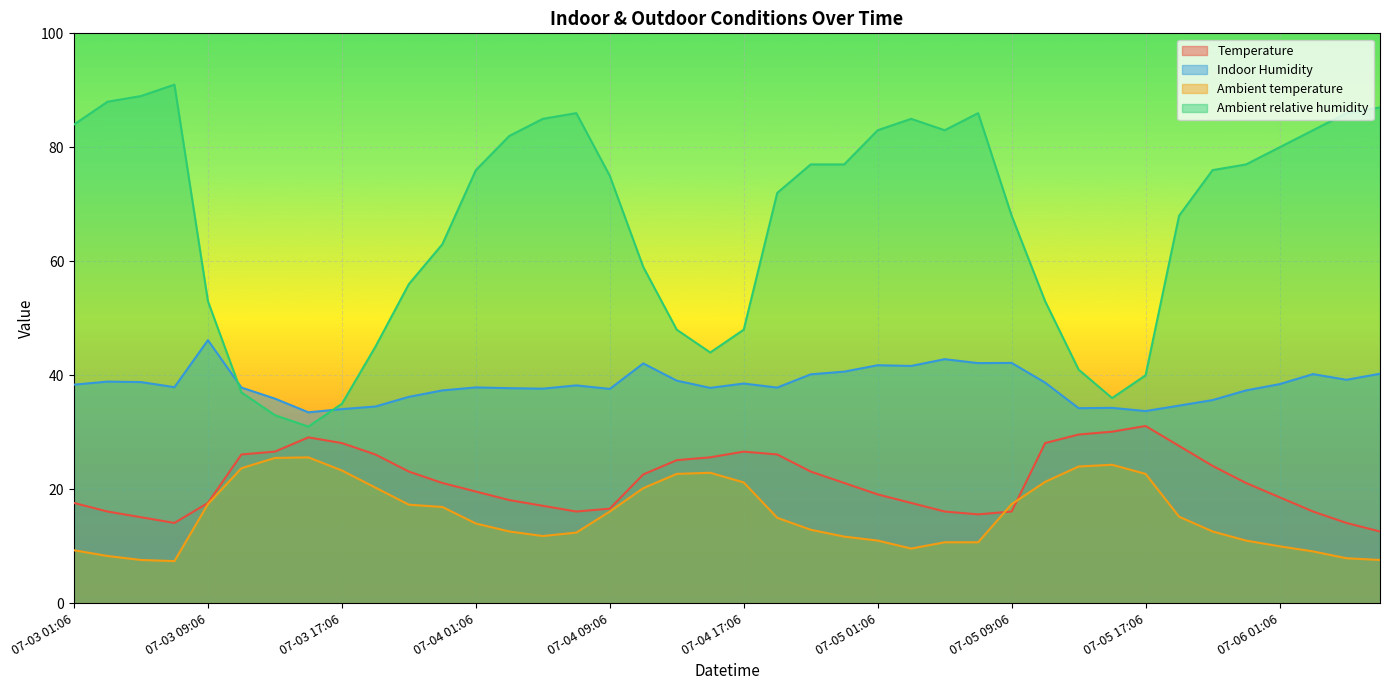

How many data points in Ambient relative humidity are less than 76?

20